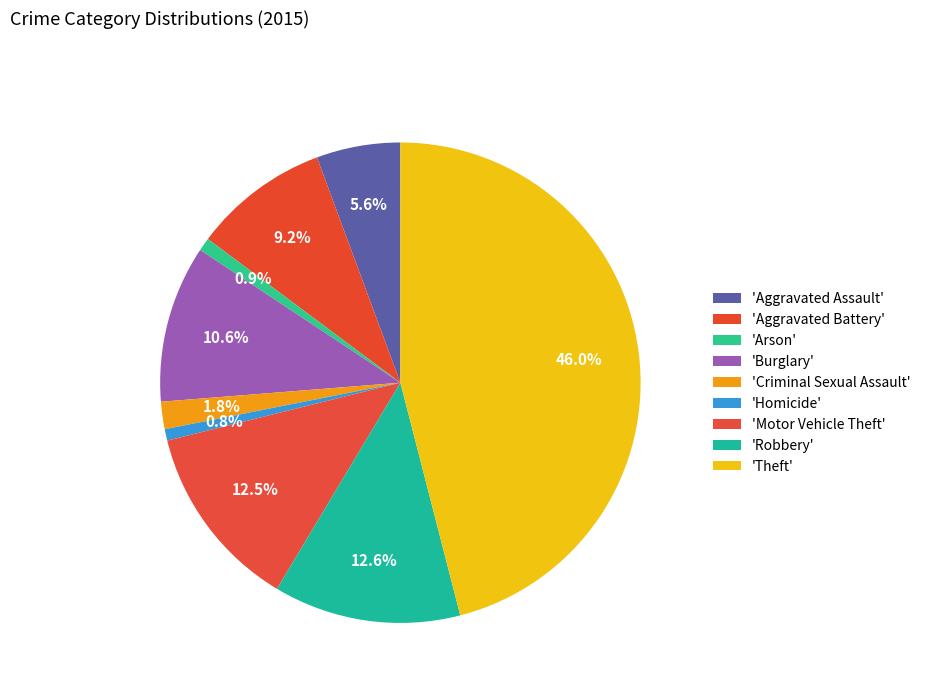

Count the number of slices in the pie.

9